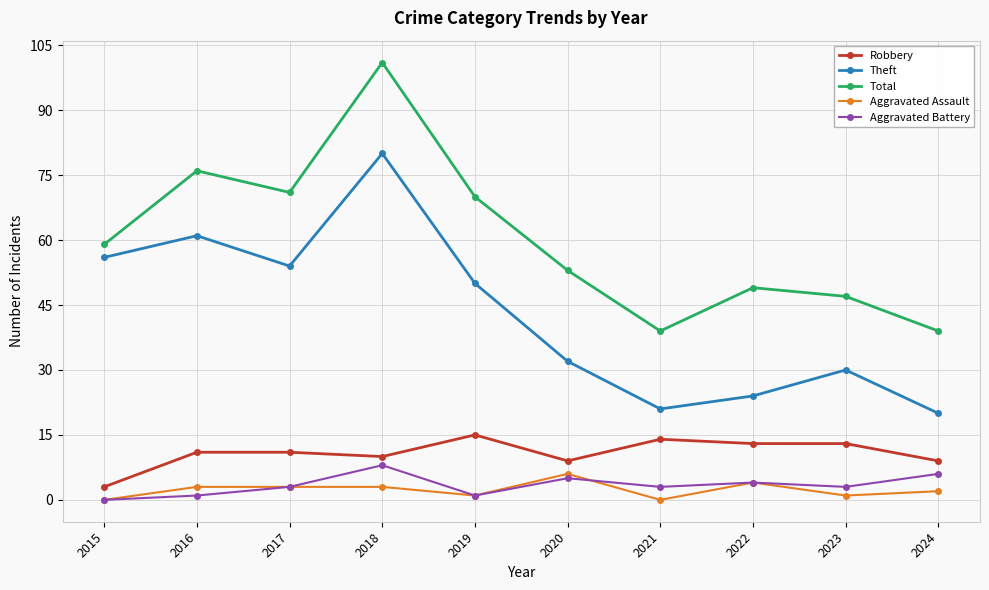

Read the Theft value at 2017.

54